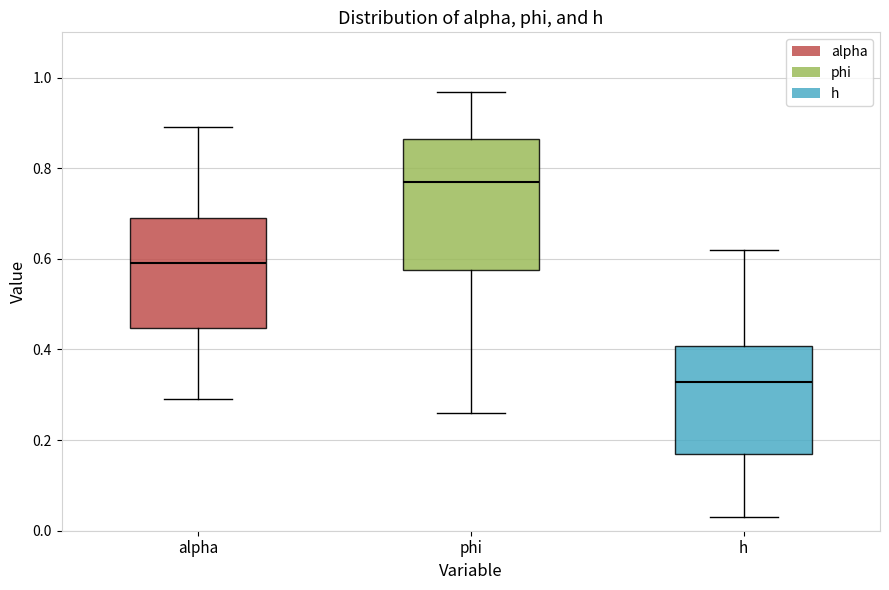

Which box has the highest median line?

phi